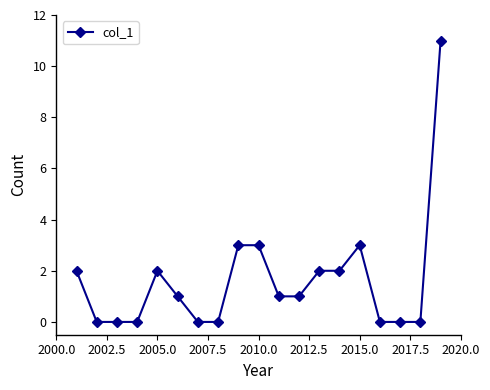

What is the maximum value shown in the chart?

11